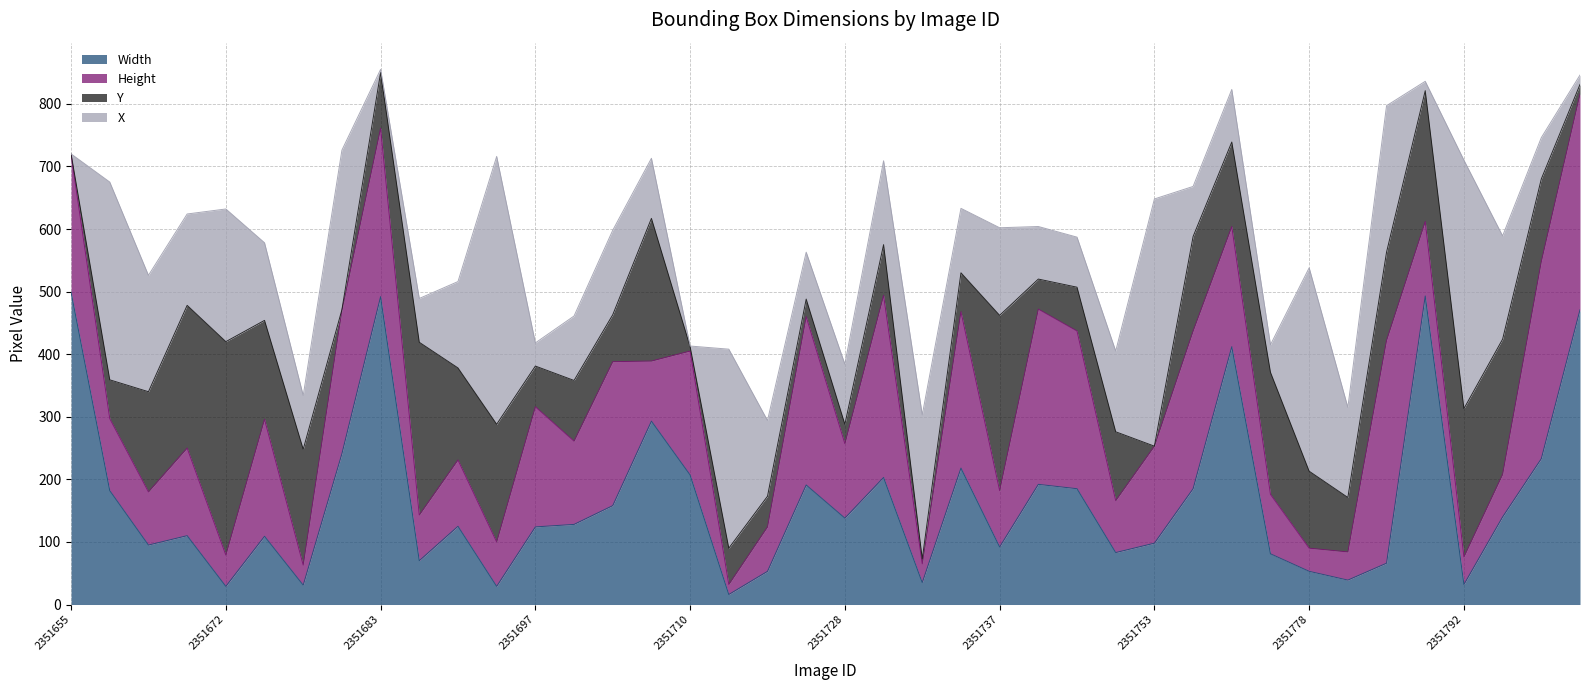

At which label does Width first exceed 128?

2351655